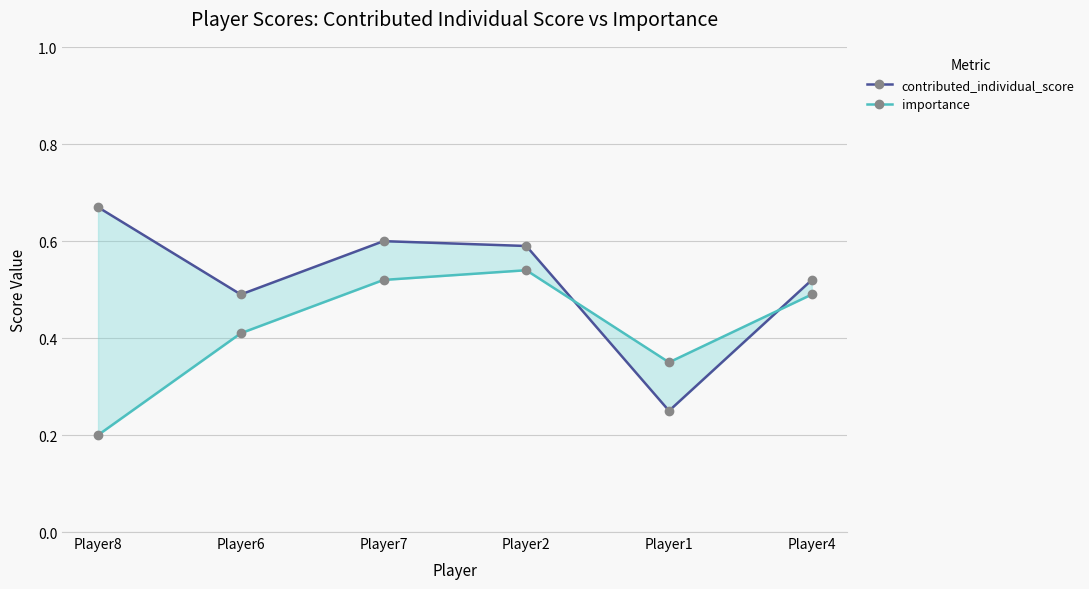

What position from the left is Player8?

1